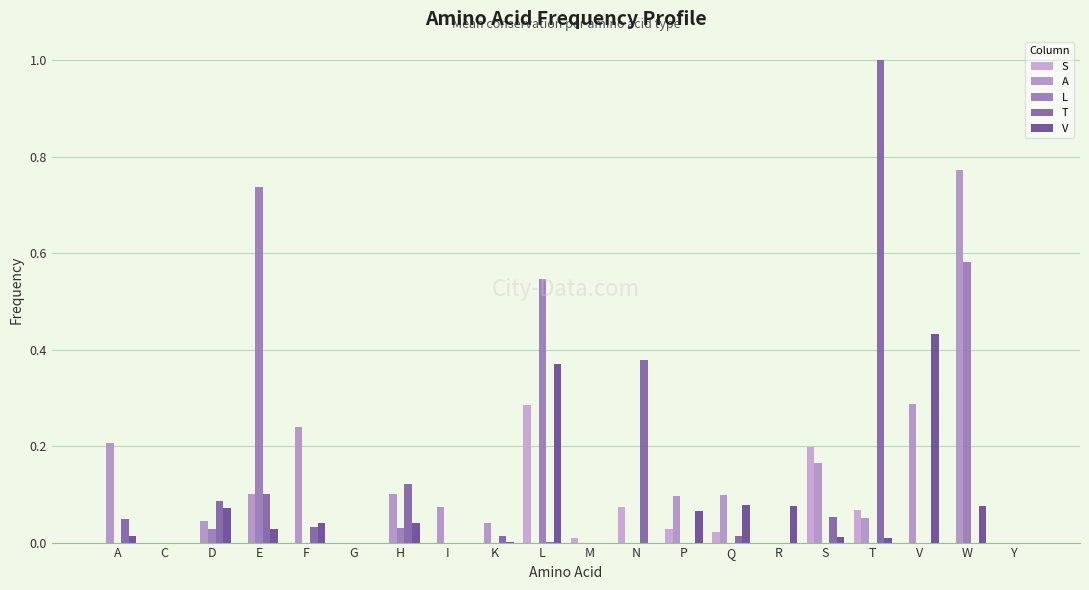

Count the number of data series in this chart.

5